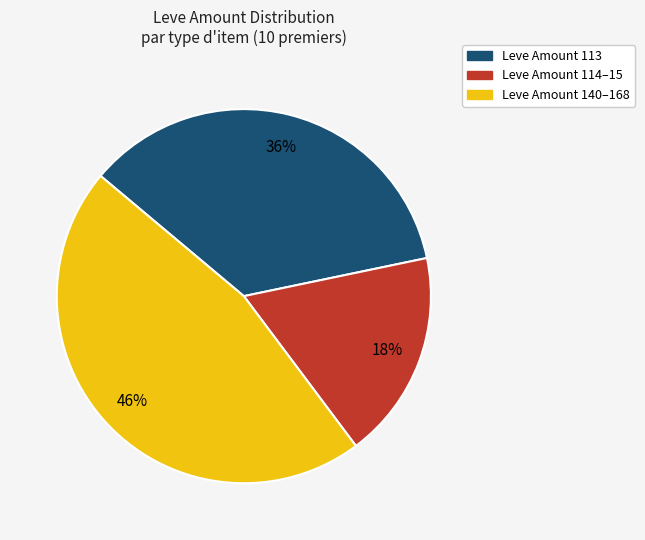

To the nearest percent, what is the difference between the largest and smallest slice percentages?

28%